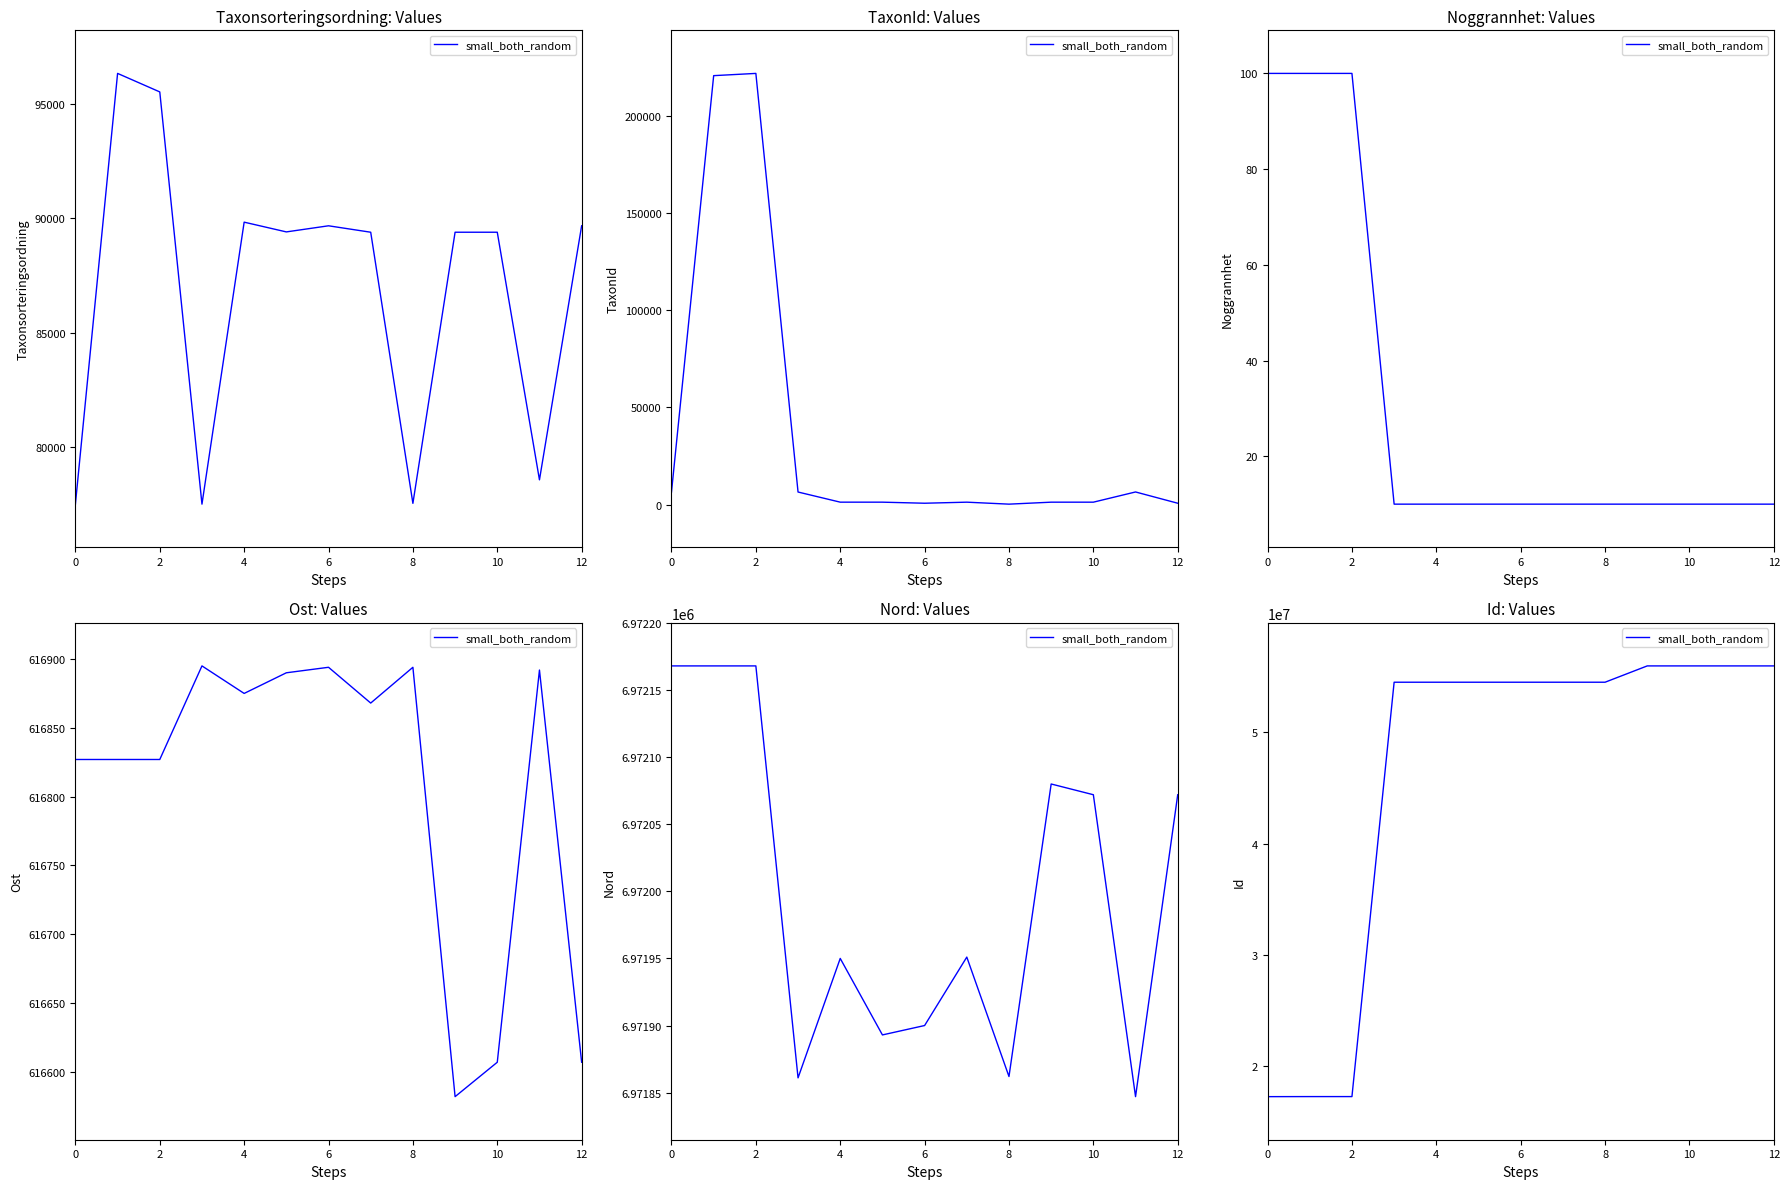

What is the label of the 13th point from the left?

12